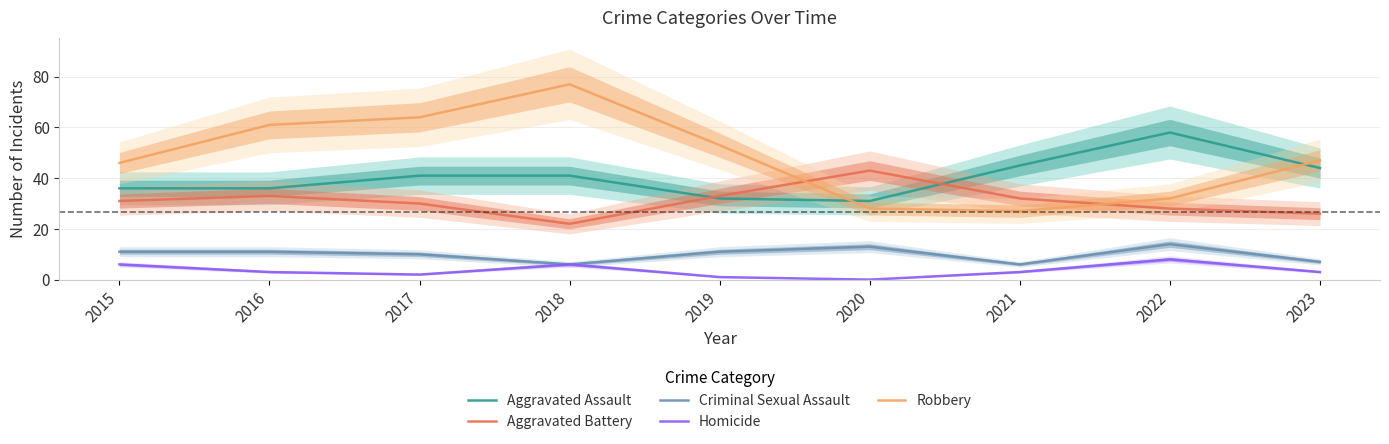

Is it true that Homicide equals 3 at 2015?

False